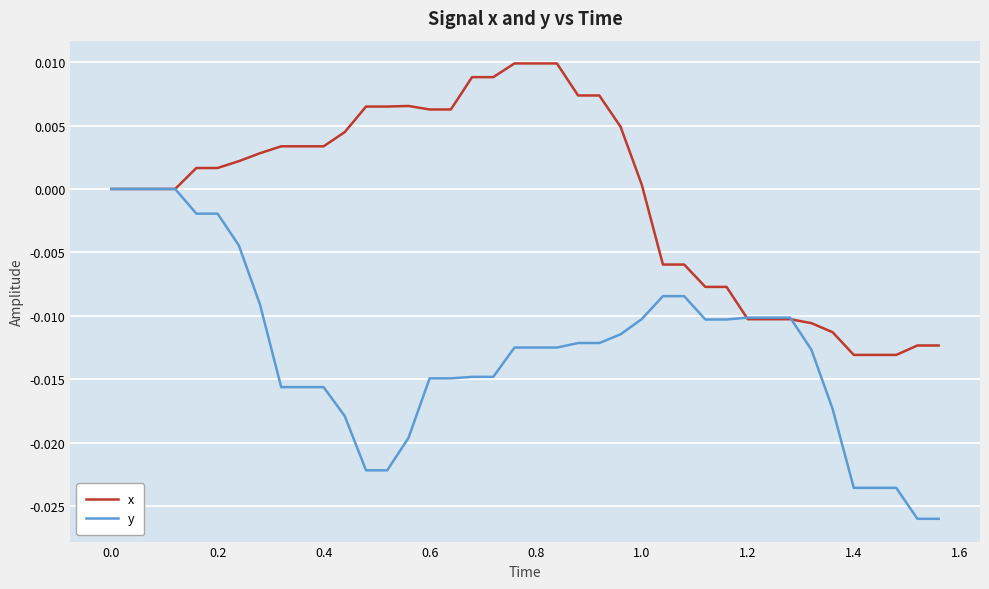

List the series in order of their overall mean, lowest first.

y, x